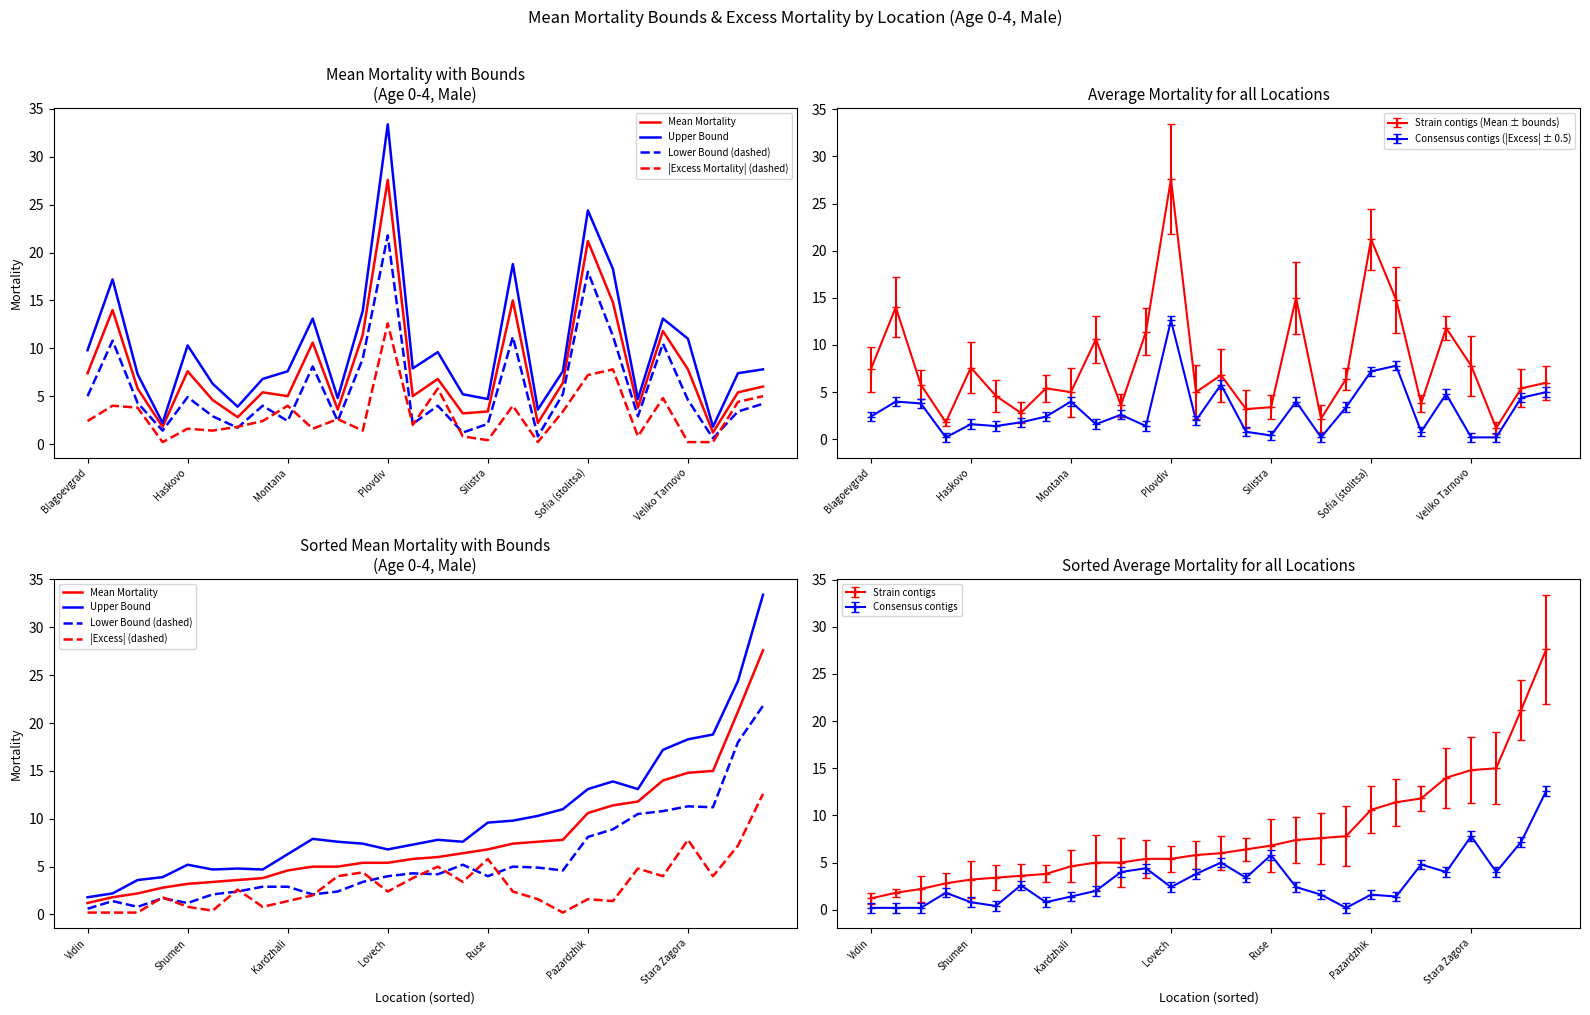

Rank the series by their maximum value, from highest to lowest.

Upper Bound, Mean Mortality, Lower Bound (dashed), |Excess Mortality| (dashed), |Excess| (dashed)